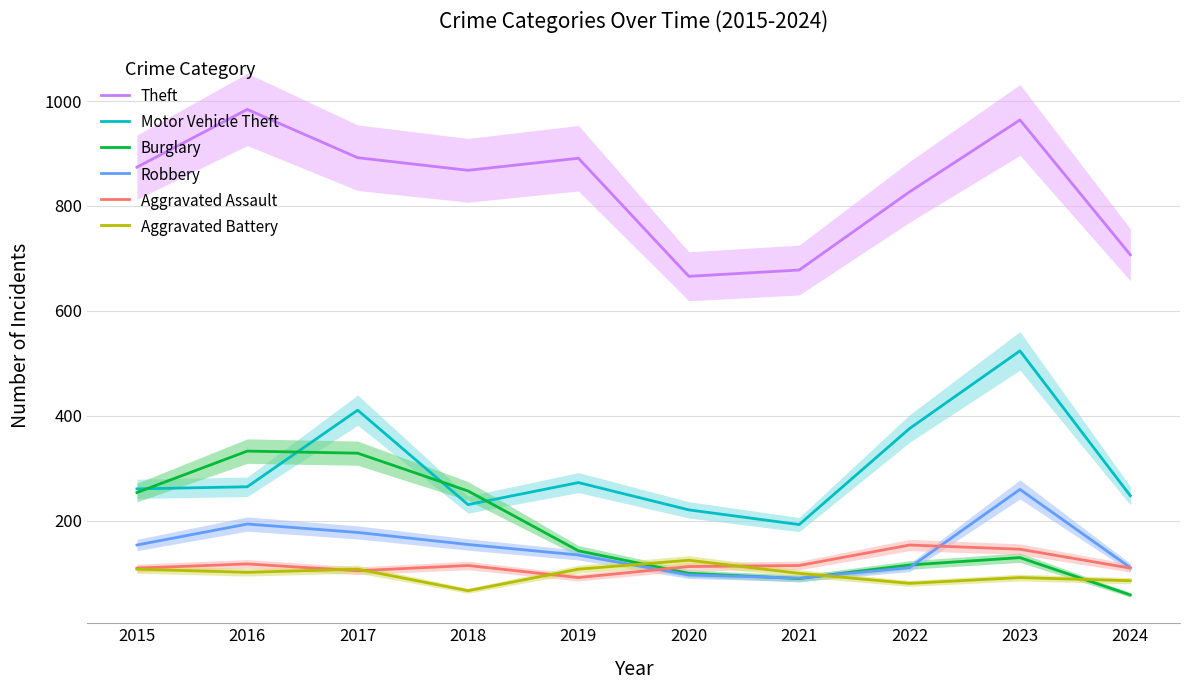

What is the difference between the Burglary values at 2015 and 2017?

75